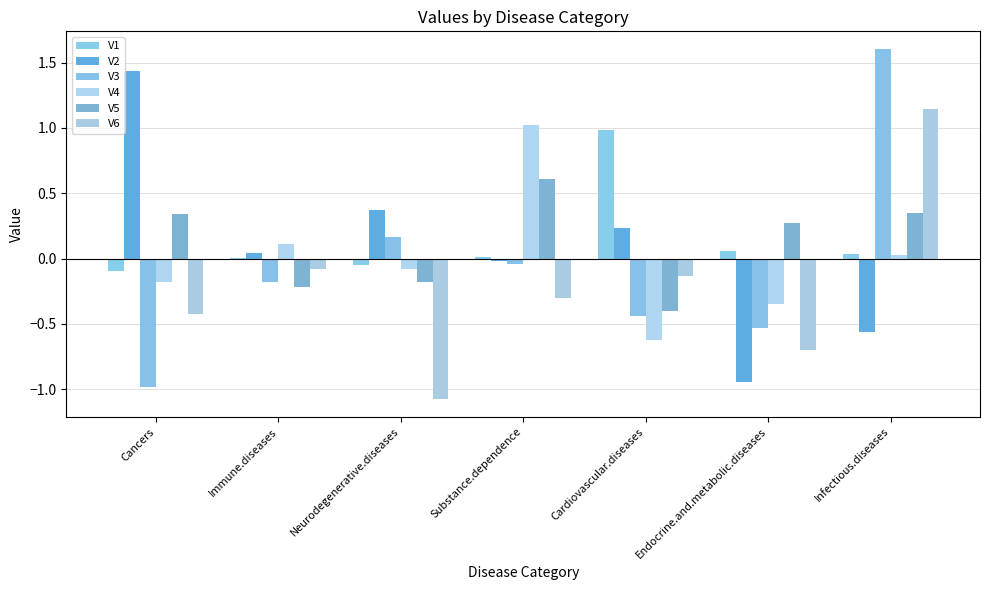

How many positive values does the V4 series have?

3